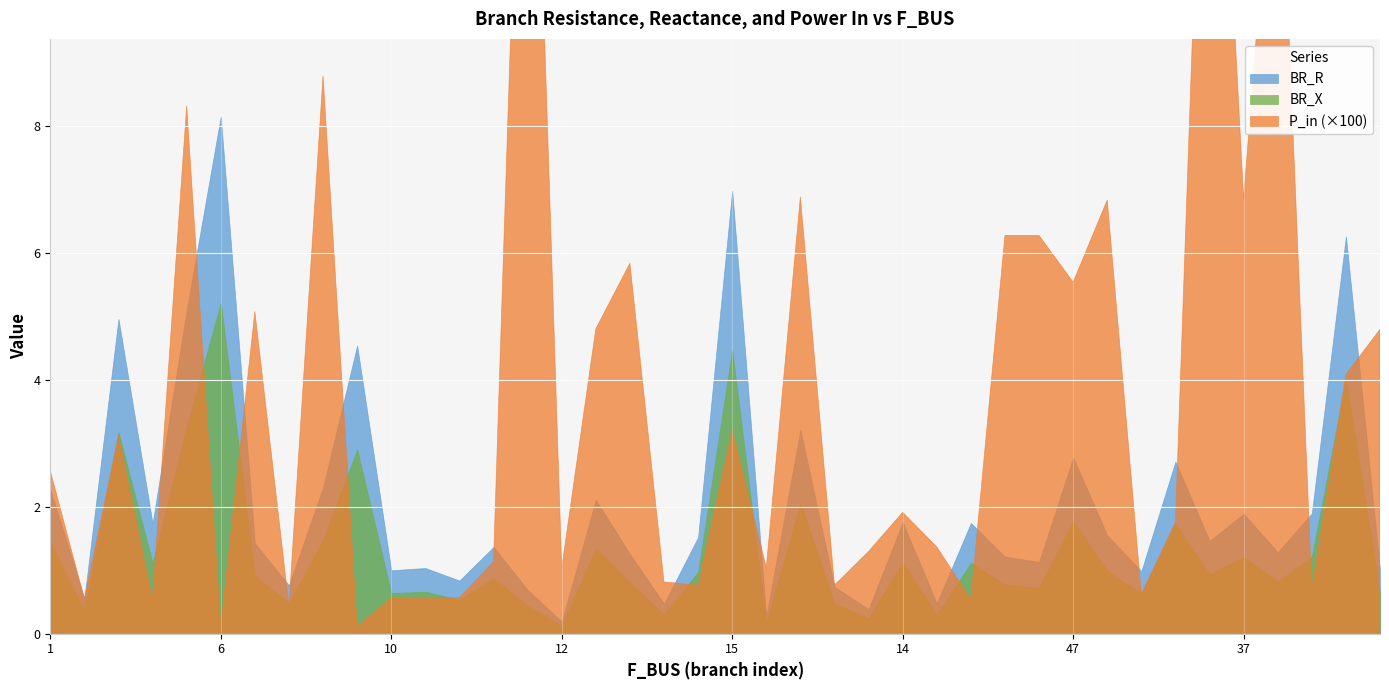

What is the difference between the BR_R values at 2 and 45?

0.1